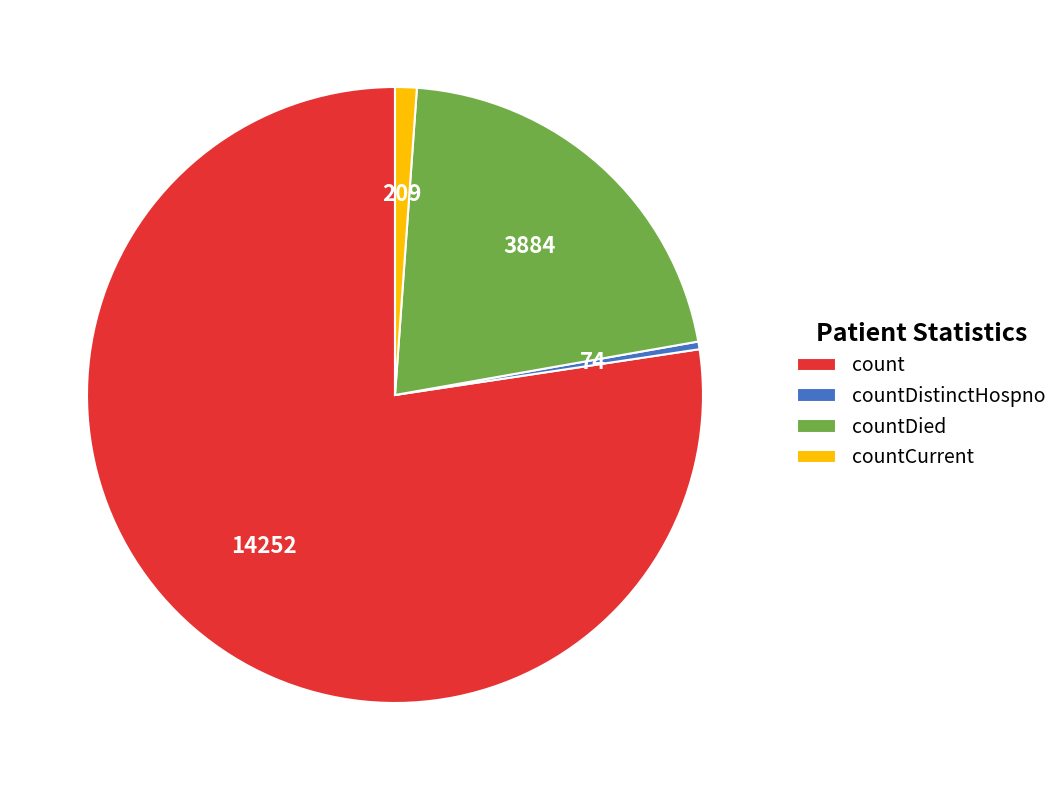

What is the ratio of the value at countDied to the value at count?

0.3